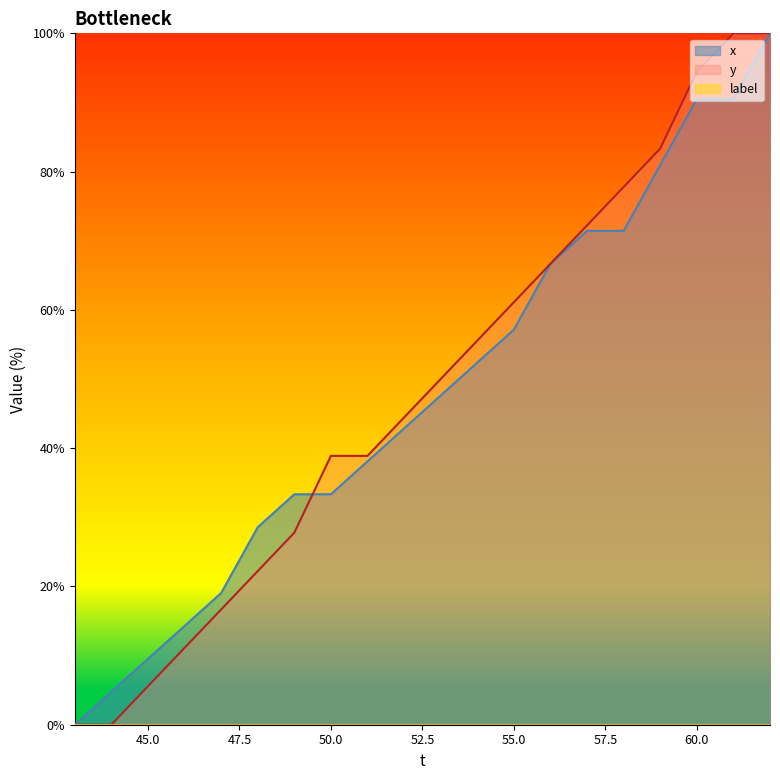

What is the difference between the highest and lowest values at 50.0?

38.9